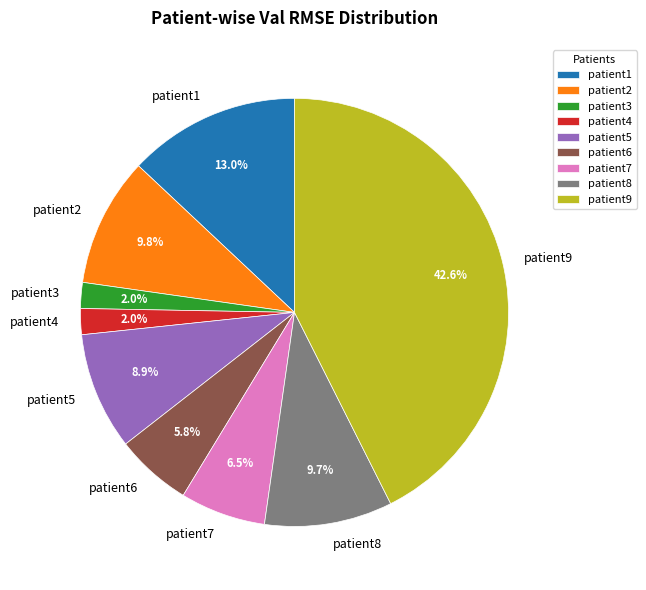

What percentage is NOT represented by patient5?

91.1%